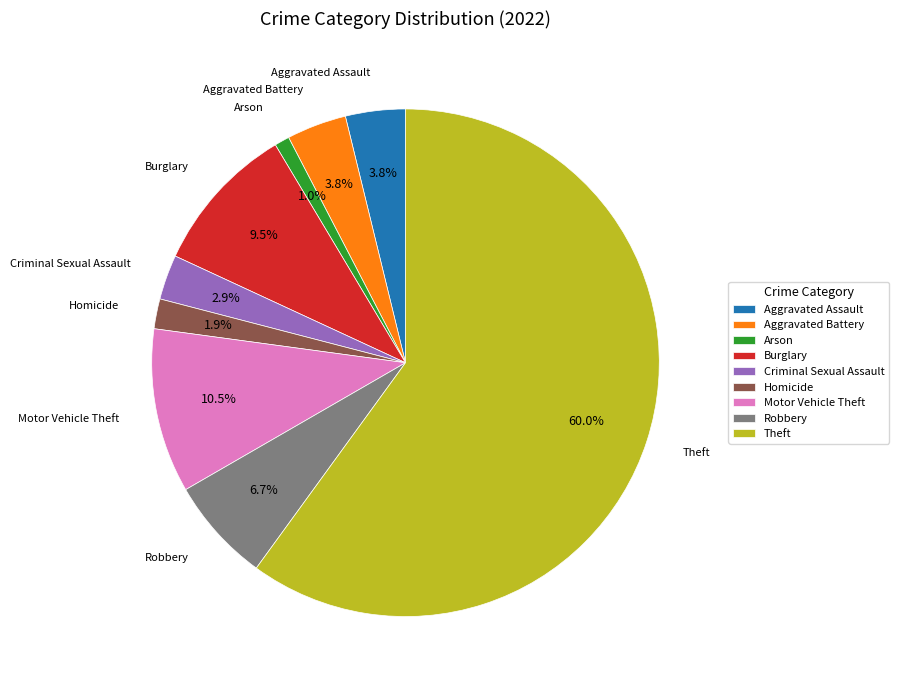

Do Robbery and Criminal Sexual Assault together represent more than half of the pie?

No